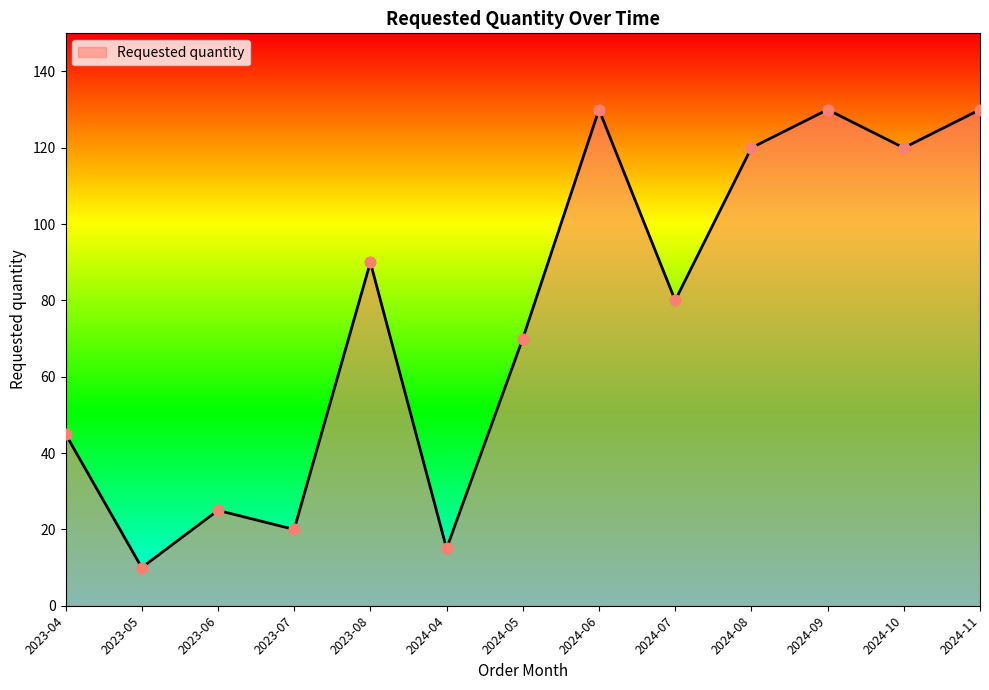

Which has a higher value, 2024-07 or 2023-04?

2024-07